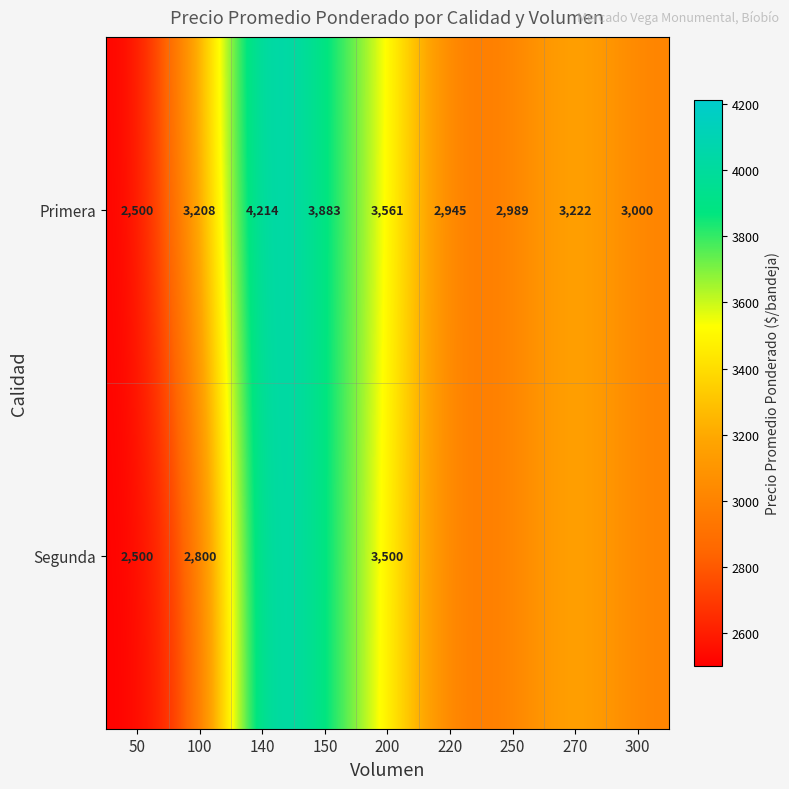

List the labels in order of Primera value, largest first.

140, 150, 200, 270, 100, 300, 250, 220, 50